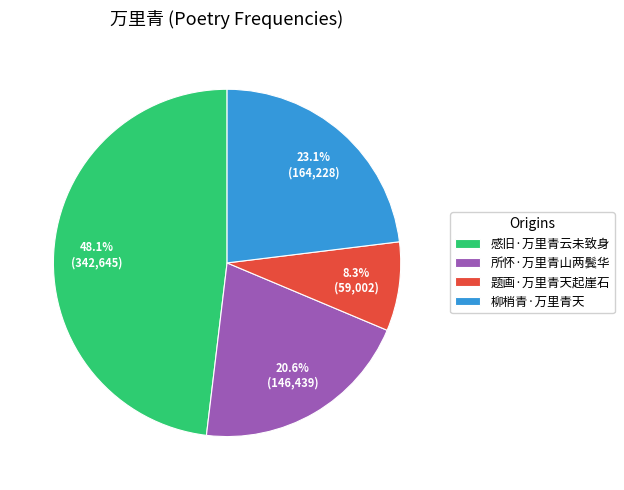

Which slice is the smallest?

题画·万里青天起崖石